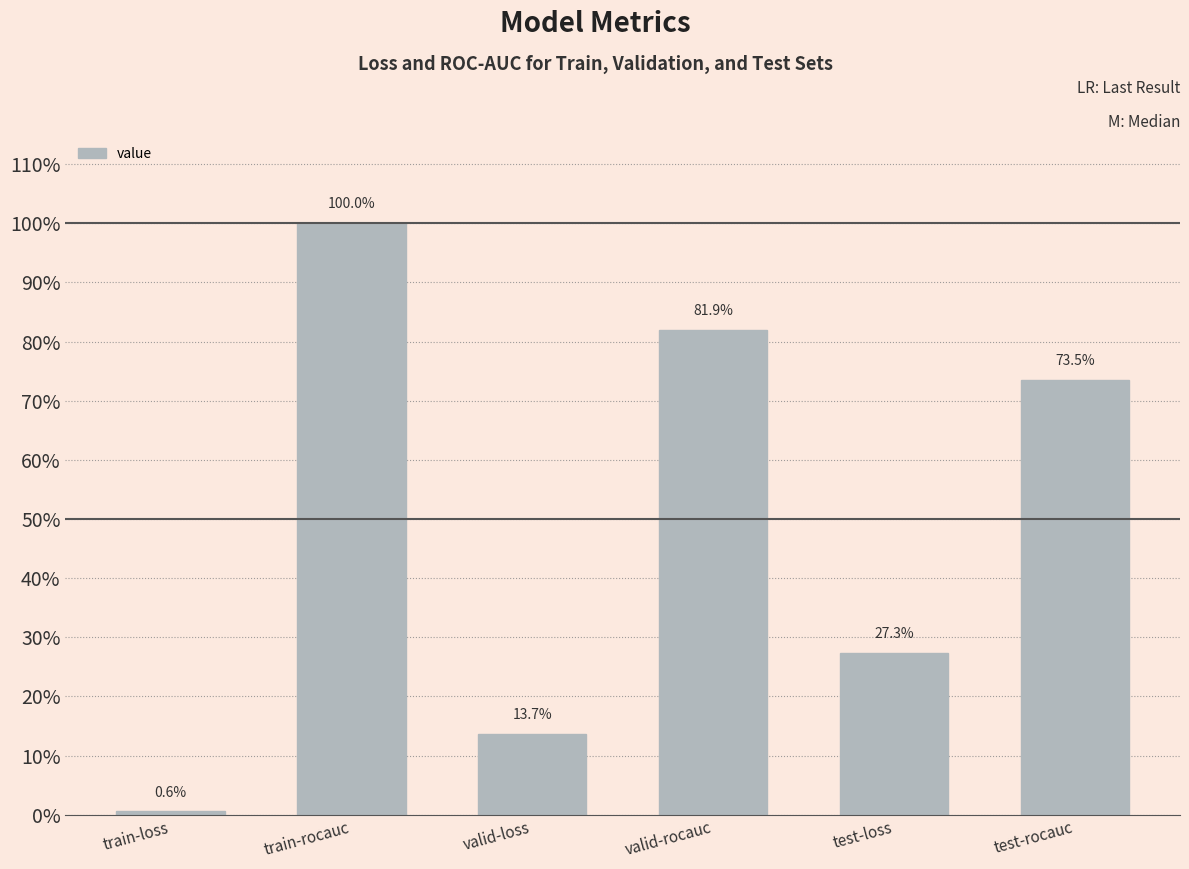

What is the difference between the maximum and minimum values?

1.0